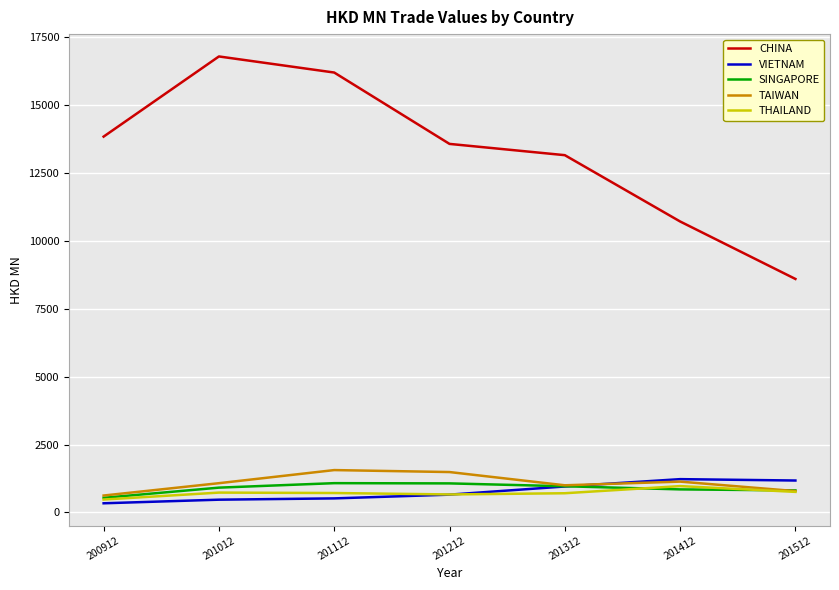

The CHINA series shows 22336.7 at 200912. True or false?

False